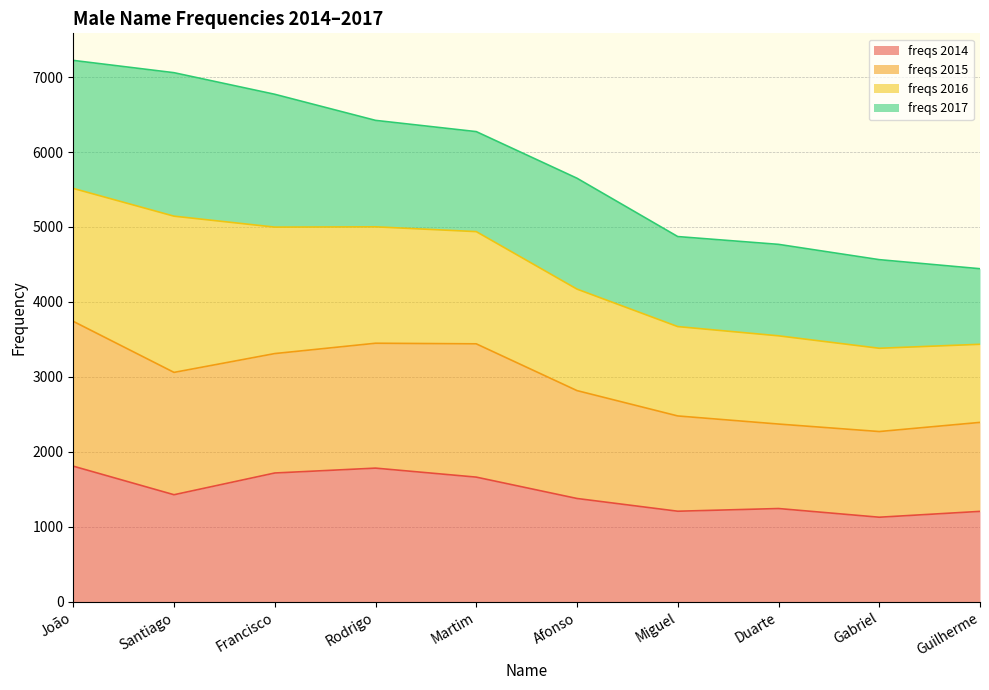

What are all the series names shown in the legend?

freqs 2014, freqs 2015, freqs 2016, freqs 2017